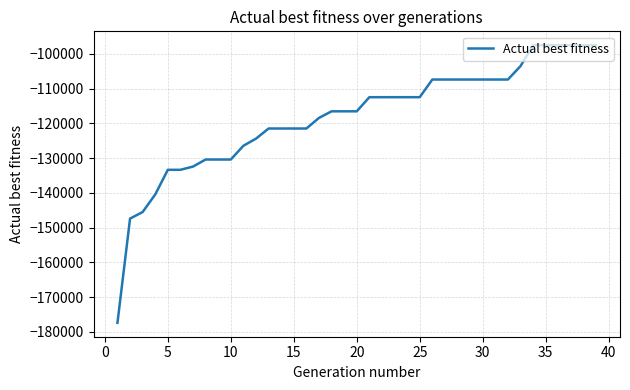

What is the sum of all values?

-4608762